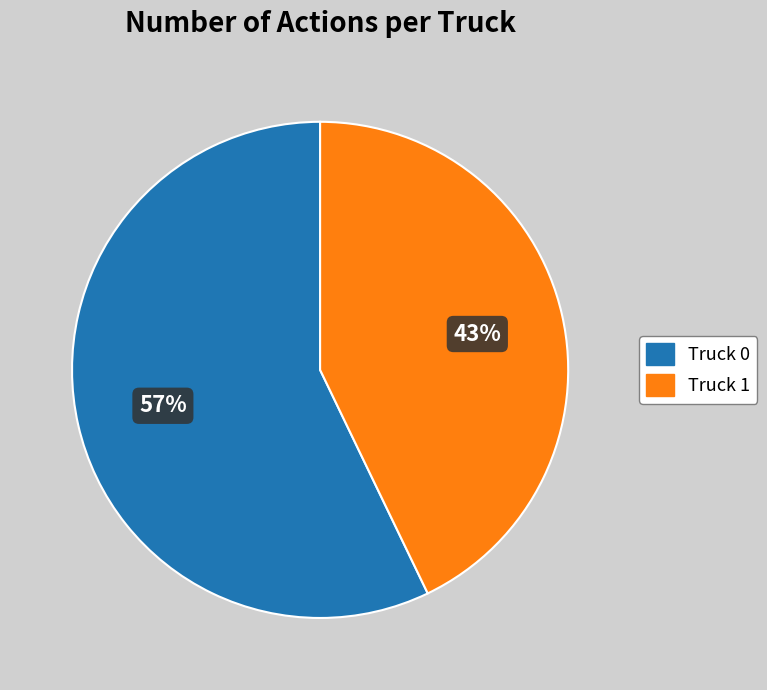

To the nearest percent, what percentage of the pie is Truck 1?

43%